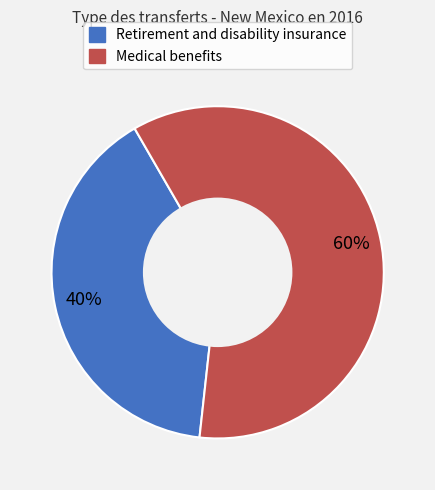

True or false: Retirement and disability insurance accounts for 50% of the total.

False